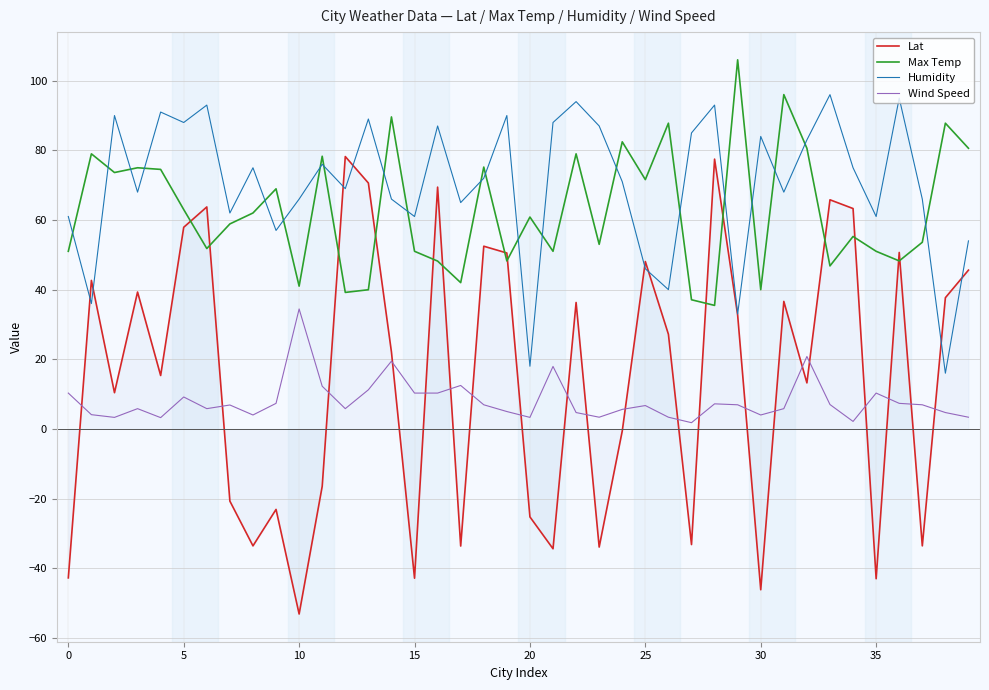

Which series has the widest spread of values?

Lat